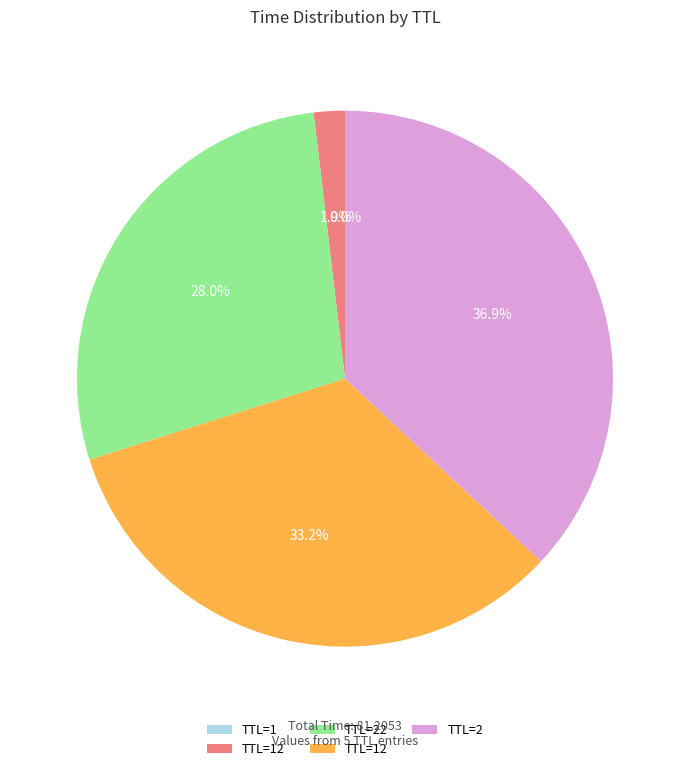

Is there a majority slice in this chart?

No